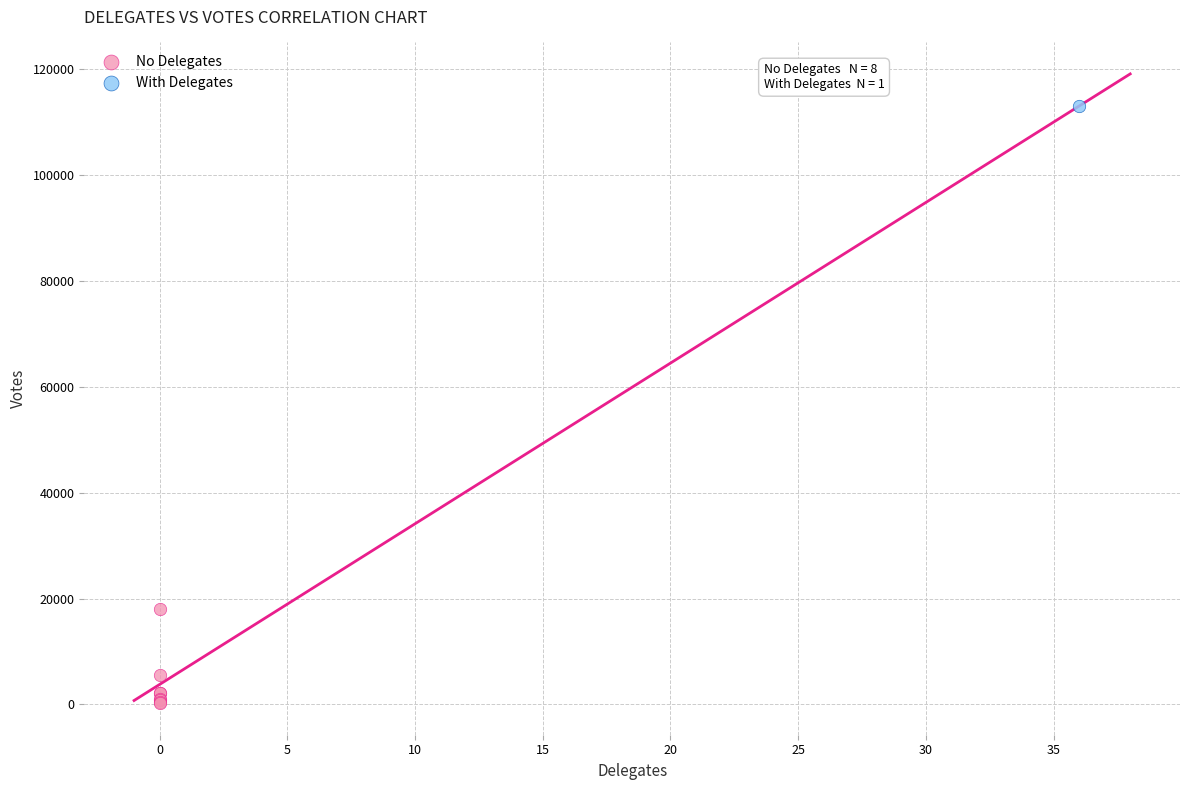

What are all the series names shown in the legend?

No Delegates, With Delegates